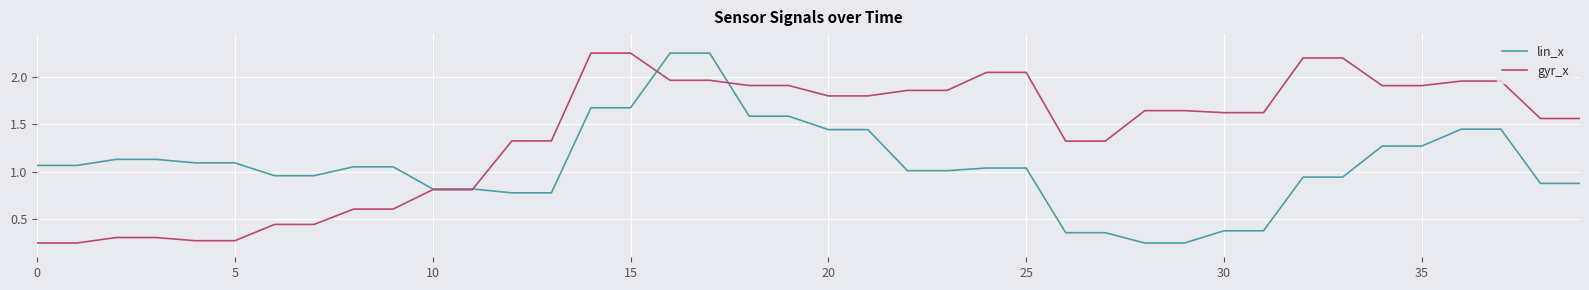

List the series in order of their overall mean, highest first.

gyr_x, lin_x